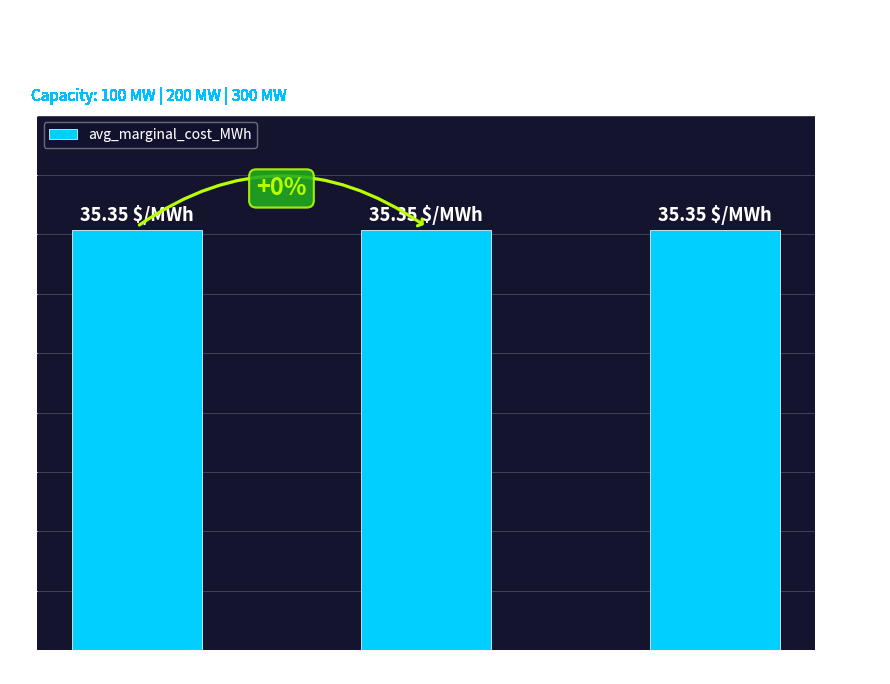

Rank the categories by value from lowest to highest.

300 MW, 200 MW, 100 MW